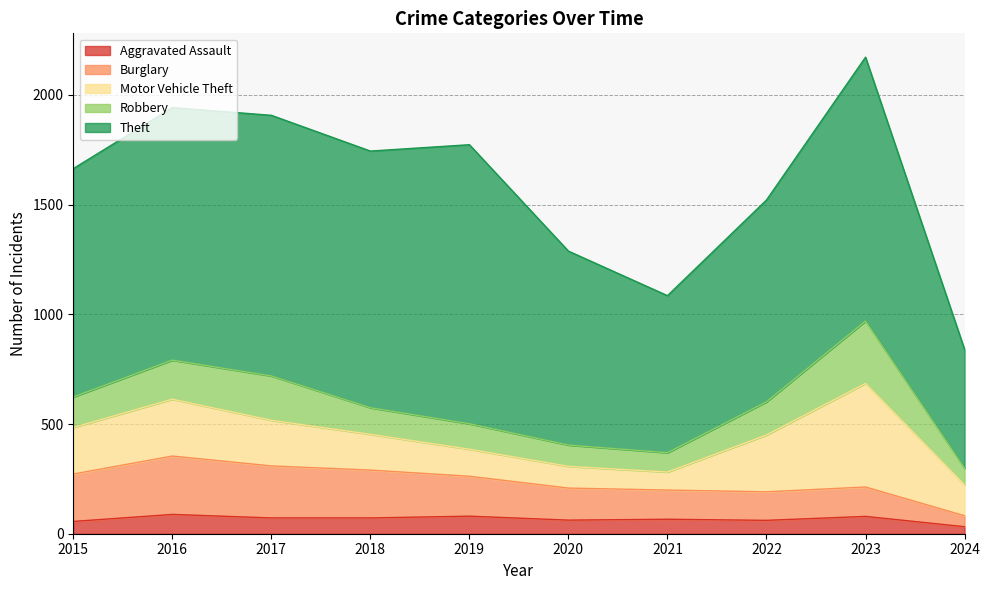

How many series are shown in this chart?

5